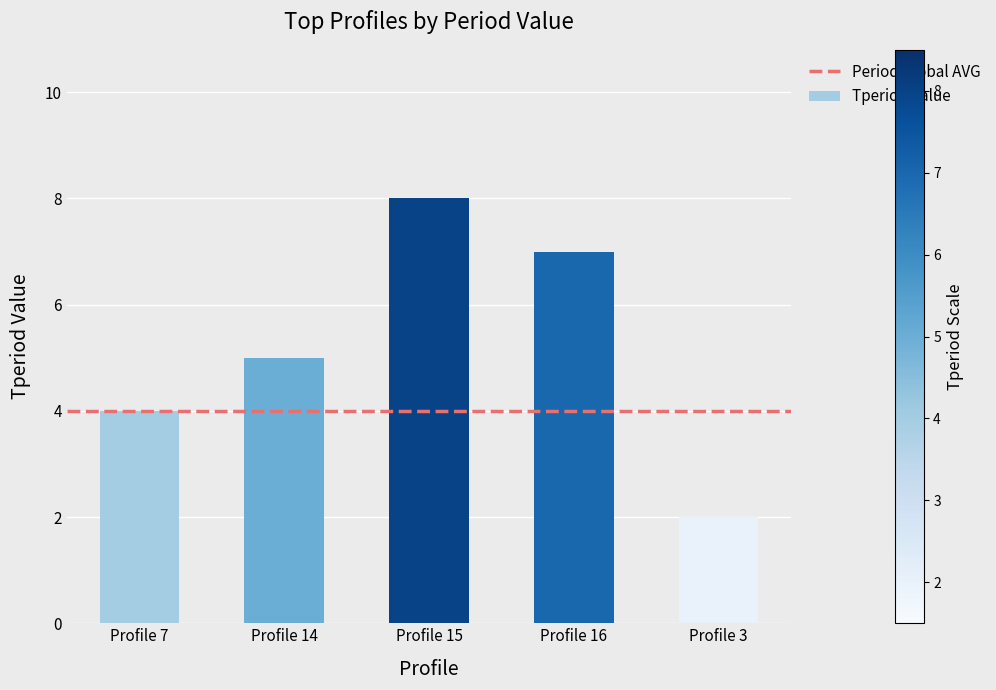

Reading right to left, transcribe all the data shown in this chart.

2	7	8	5	4